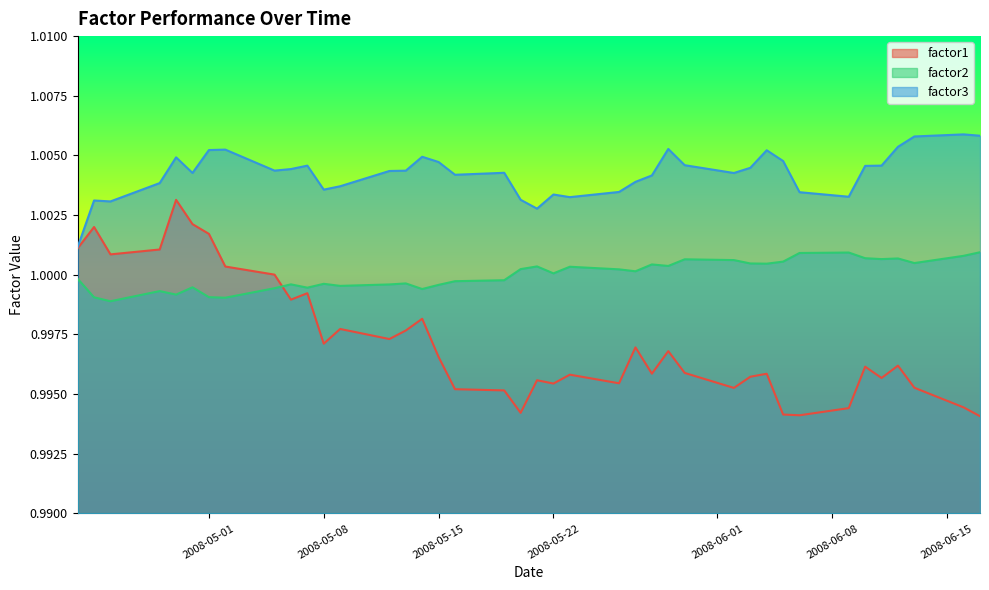

At which category is the sum across all series the highest?

2008-04-29